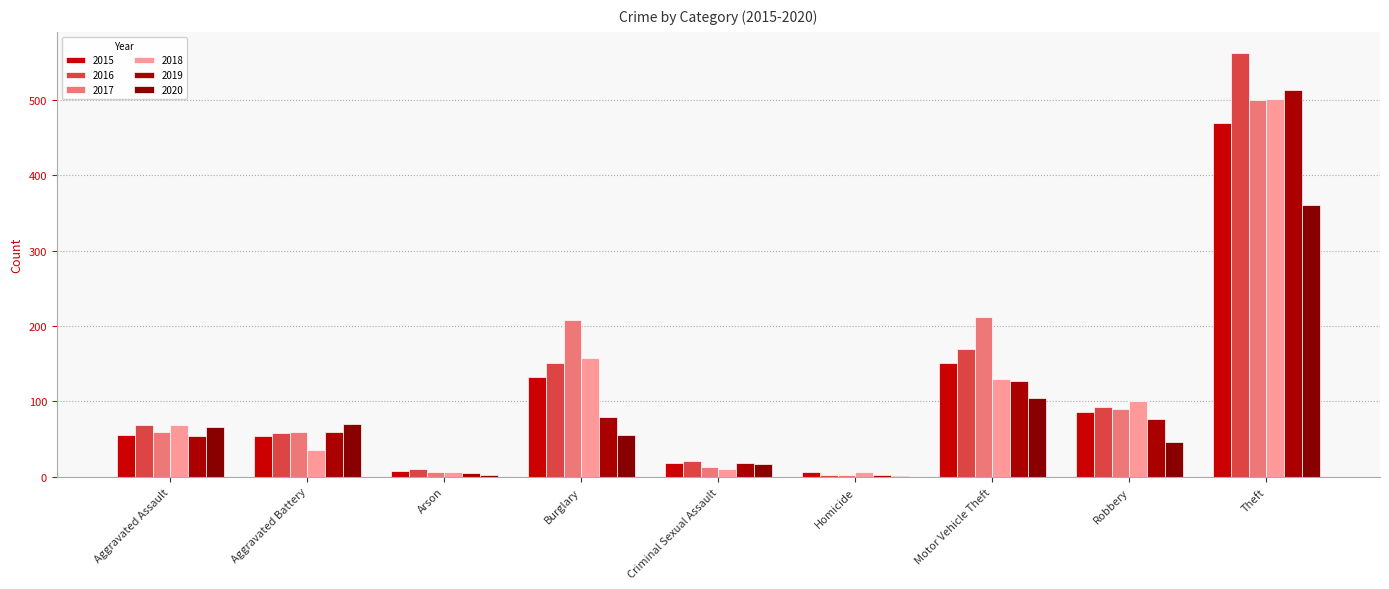

What is the label of the 9th bar from the right?

Aggravated Assault